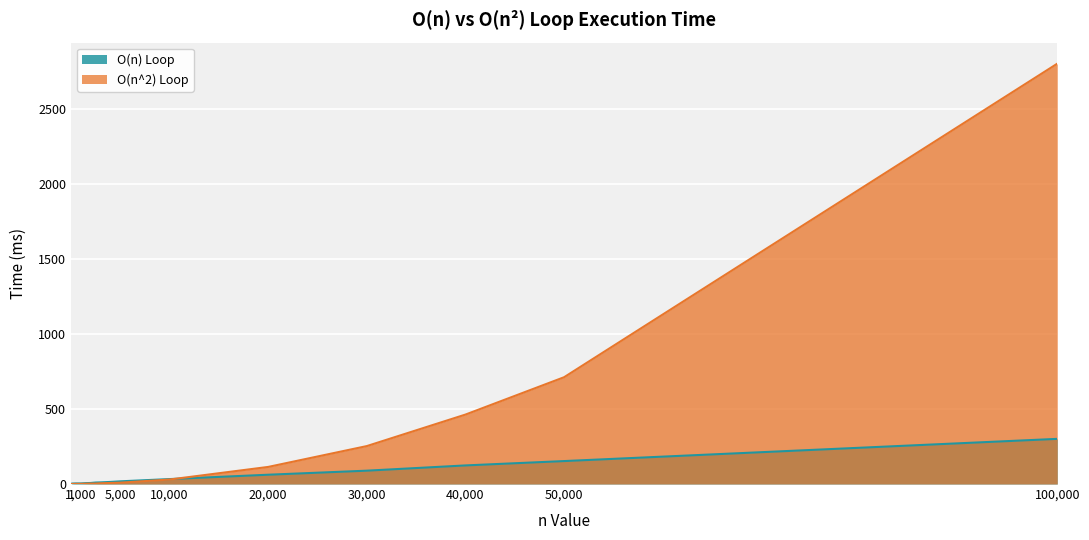

Which series has the widest spread of values?

O(n^2) Loop